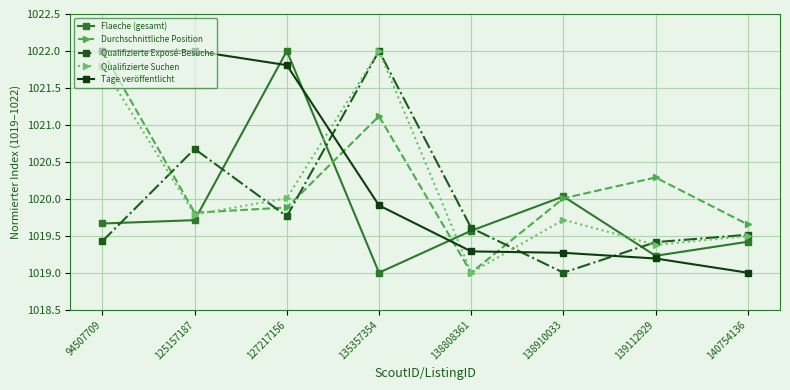

What is the spread (max minus min) of values at 135357354?

3.0